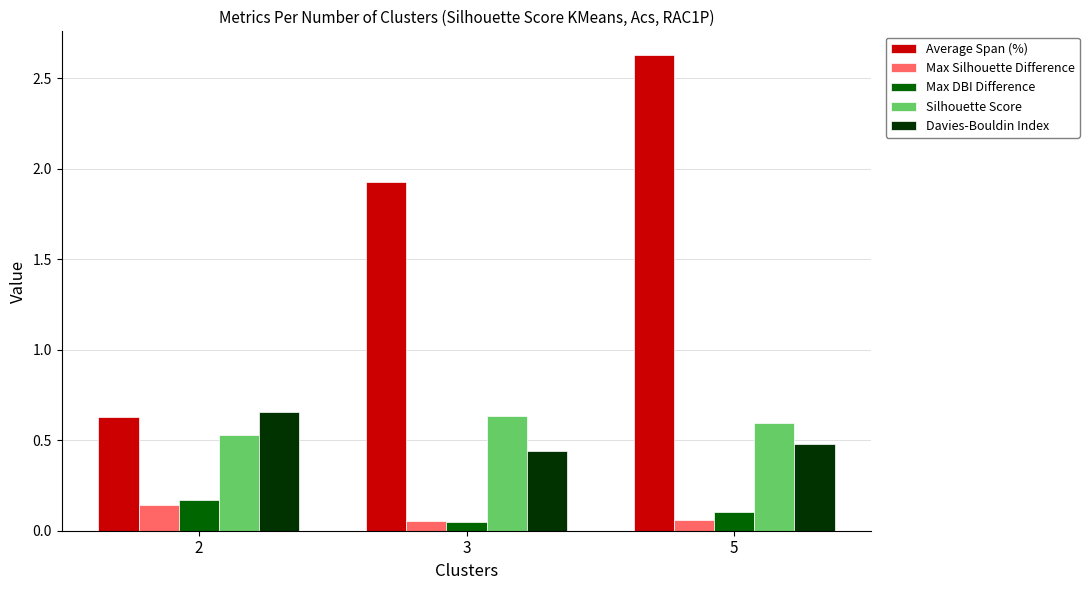

Which category has the highest value across all series?

5